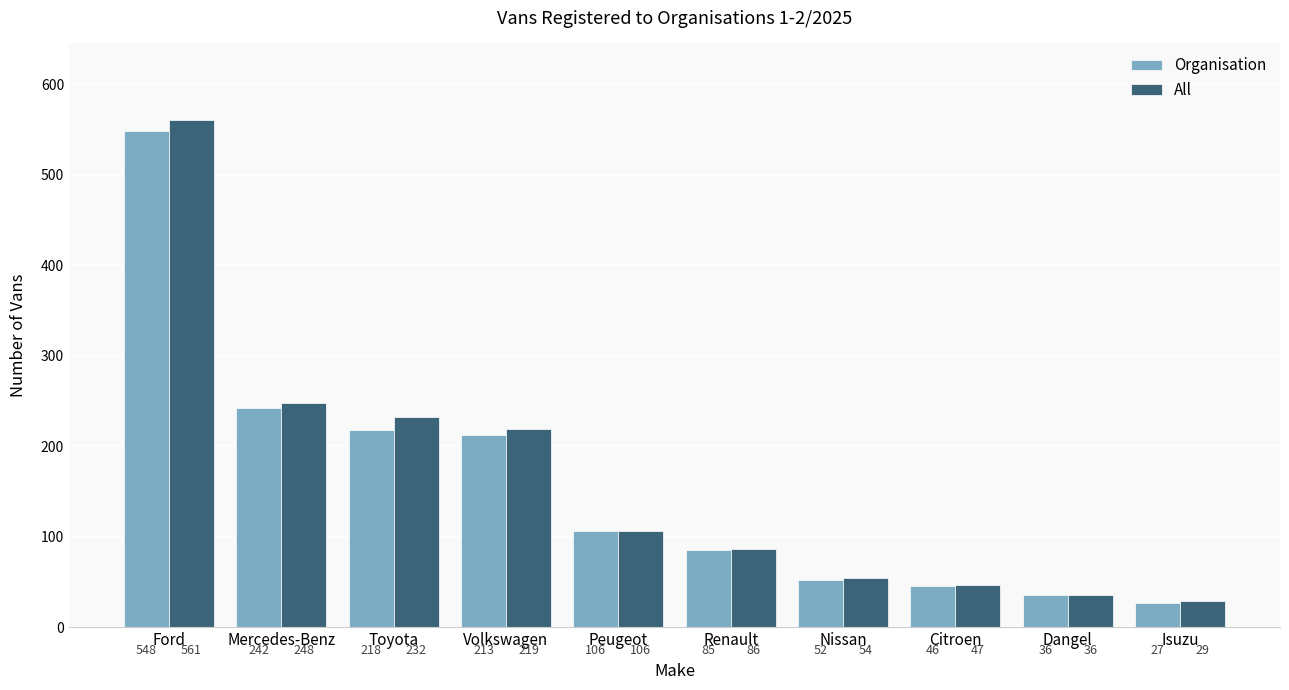

List the series in order of their overall mean, lowest first.

Organisation, All